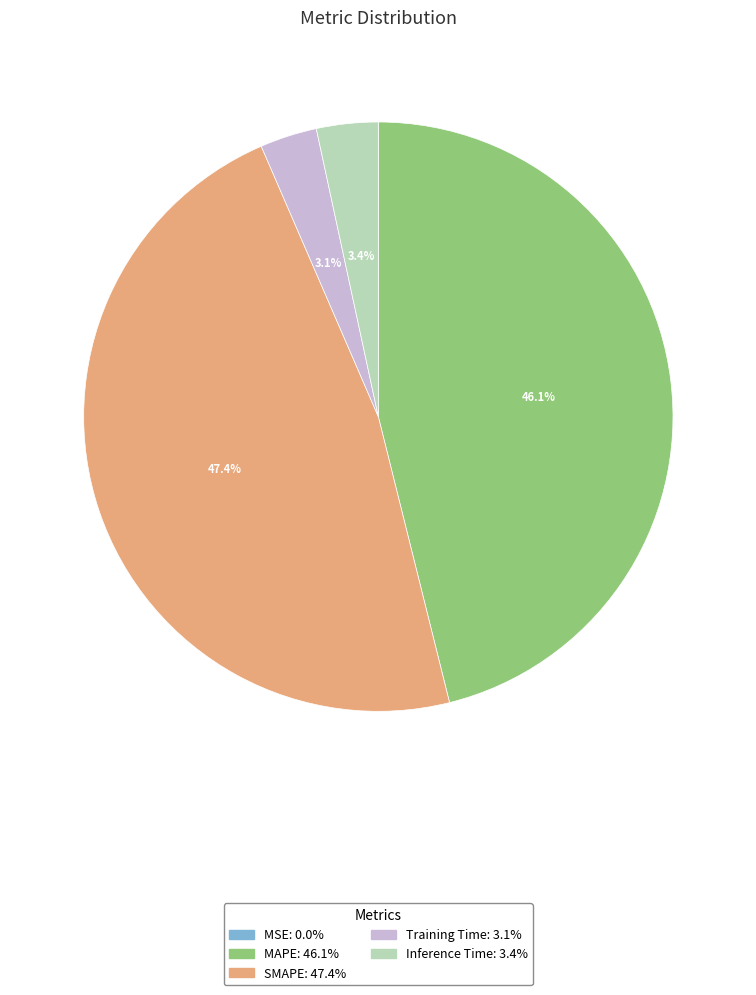

Which category has the biggest portion of the pie?

SMAPE